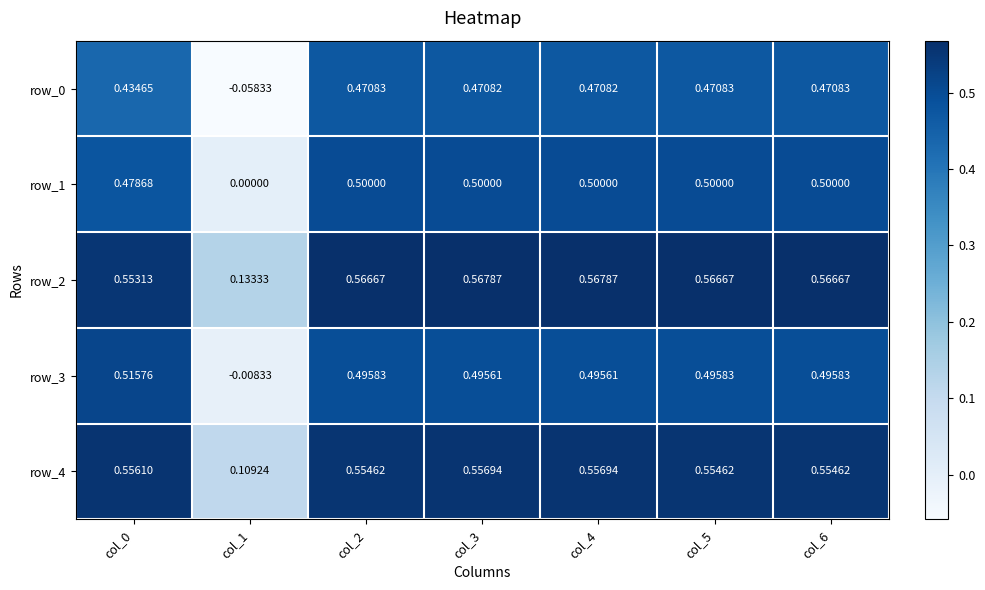

Is the value of row_2 at col_2 greater than the value of row_0 at col_4?

Yes